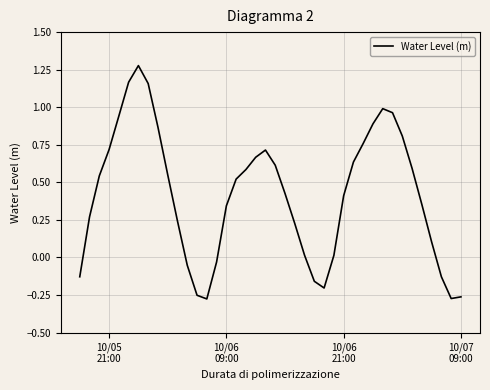

What is the difference between the maximum and minimum values?

1.6